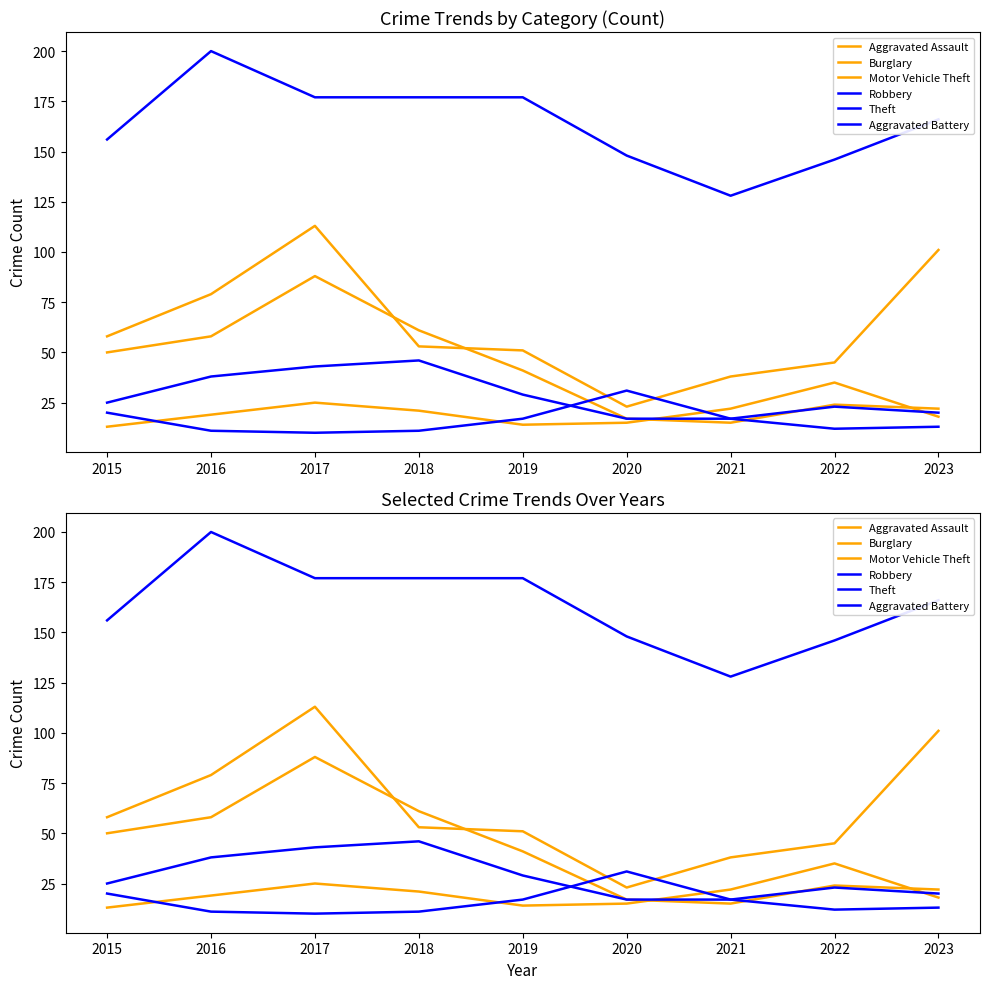

What is the value of the Aggravated Battery point at the 2nd from the left?

11